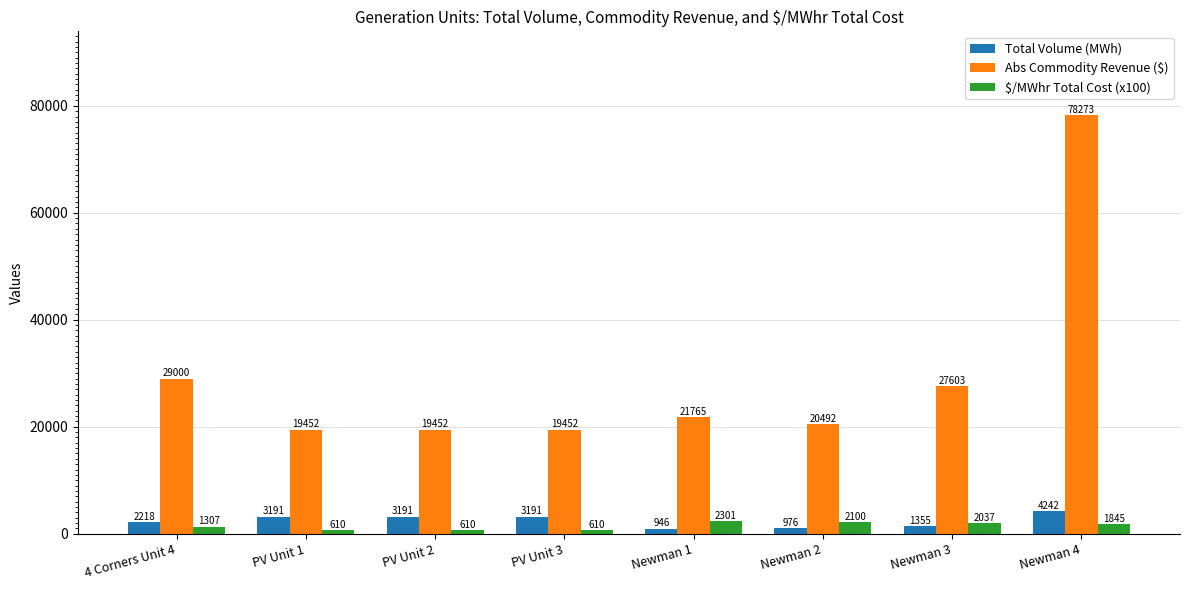

What is the minimum value shown in the chart?

609.6